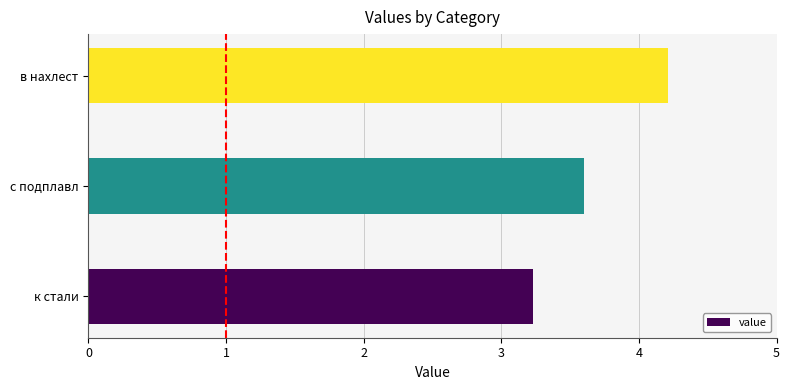

Are the bars grouped side by side (vs. stacked)?

No